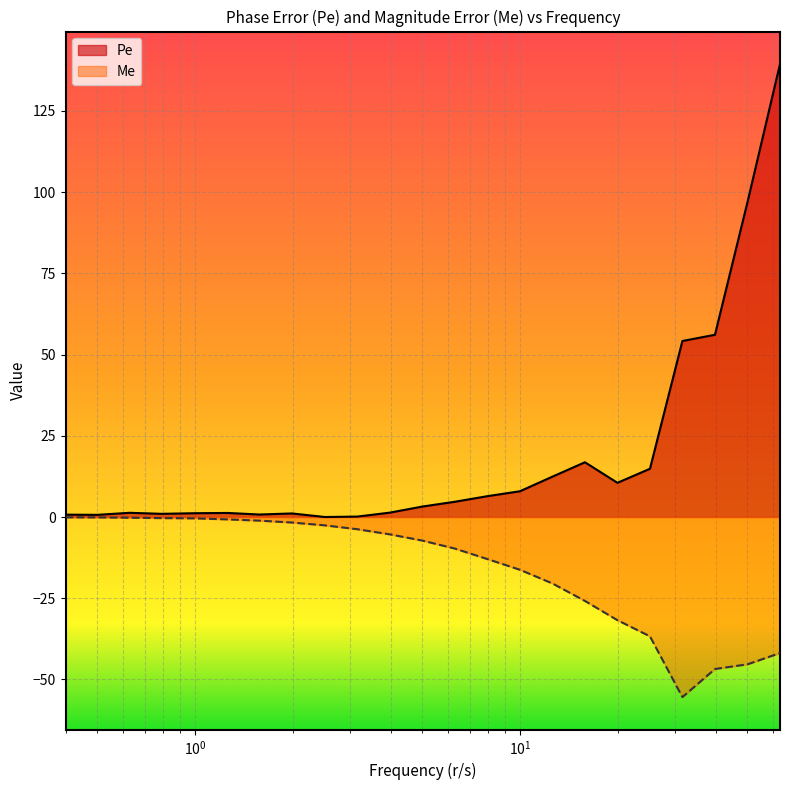

What are all the series names shown in the legend?

Pe, Me